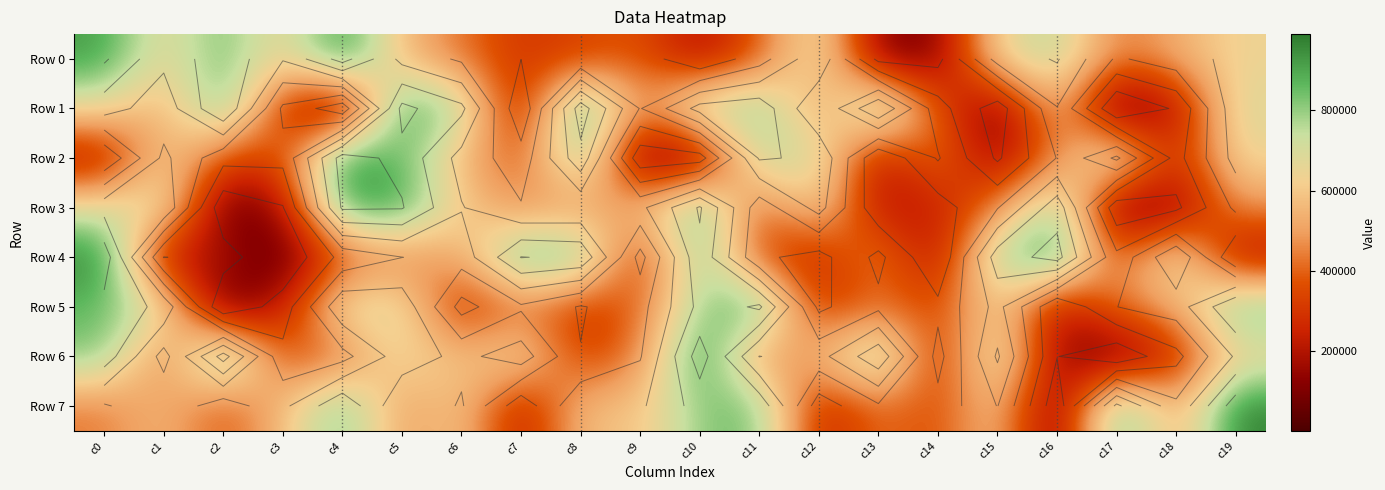

At how many categories does at least one series exceed 679988?

17